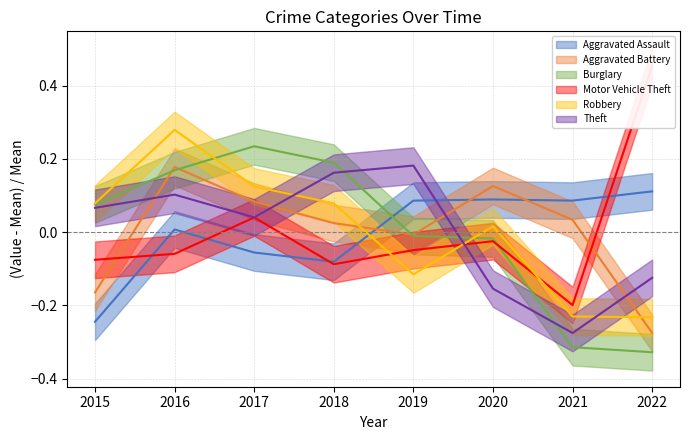

True or false: Theft and Robbery cross at least once.

True